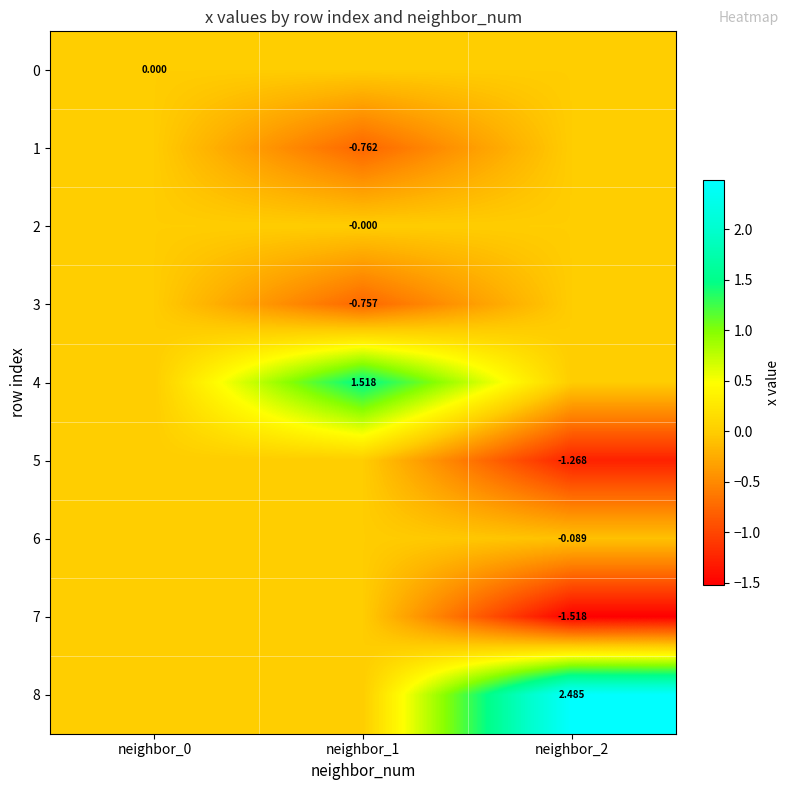

At which category does the chart reach its minimum across all series?

neighbor_2